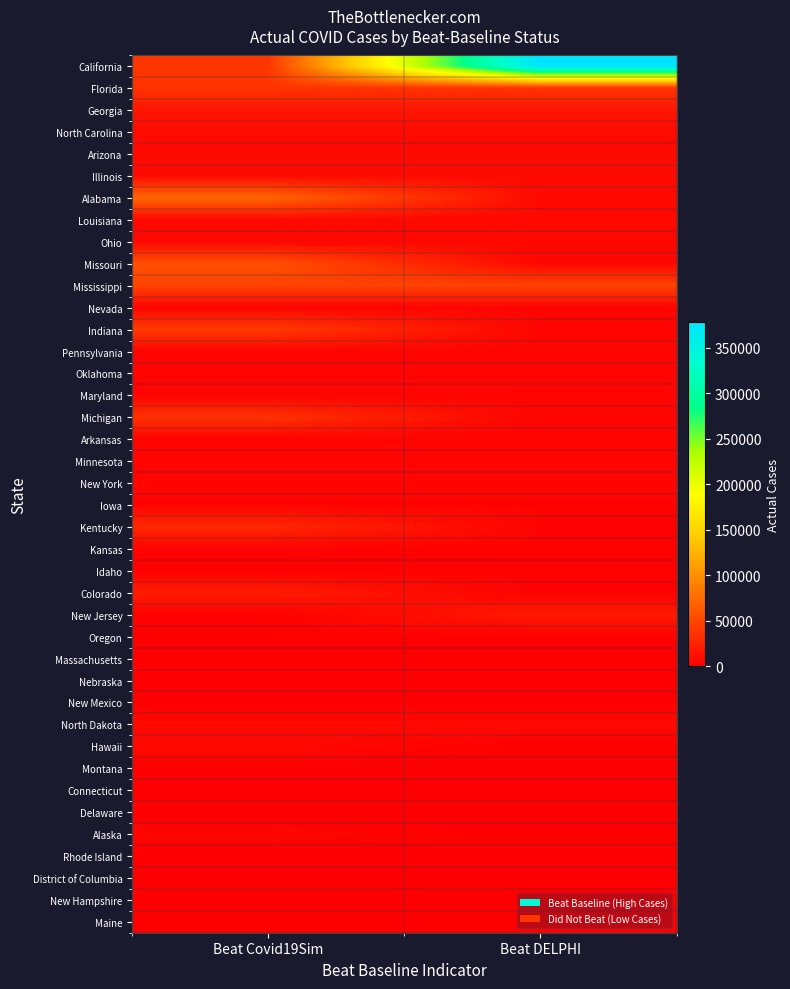

At how many categories does at least one series exceed 197532?

1